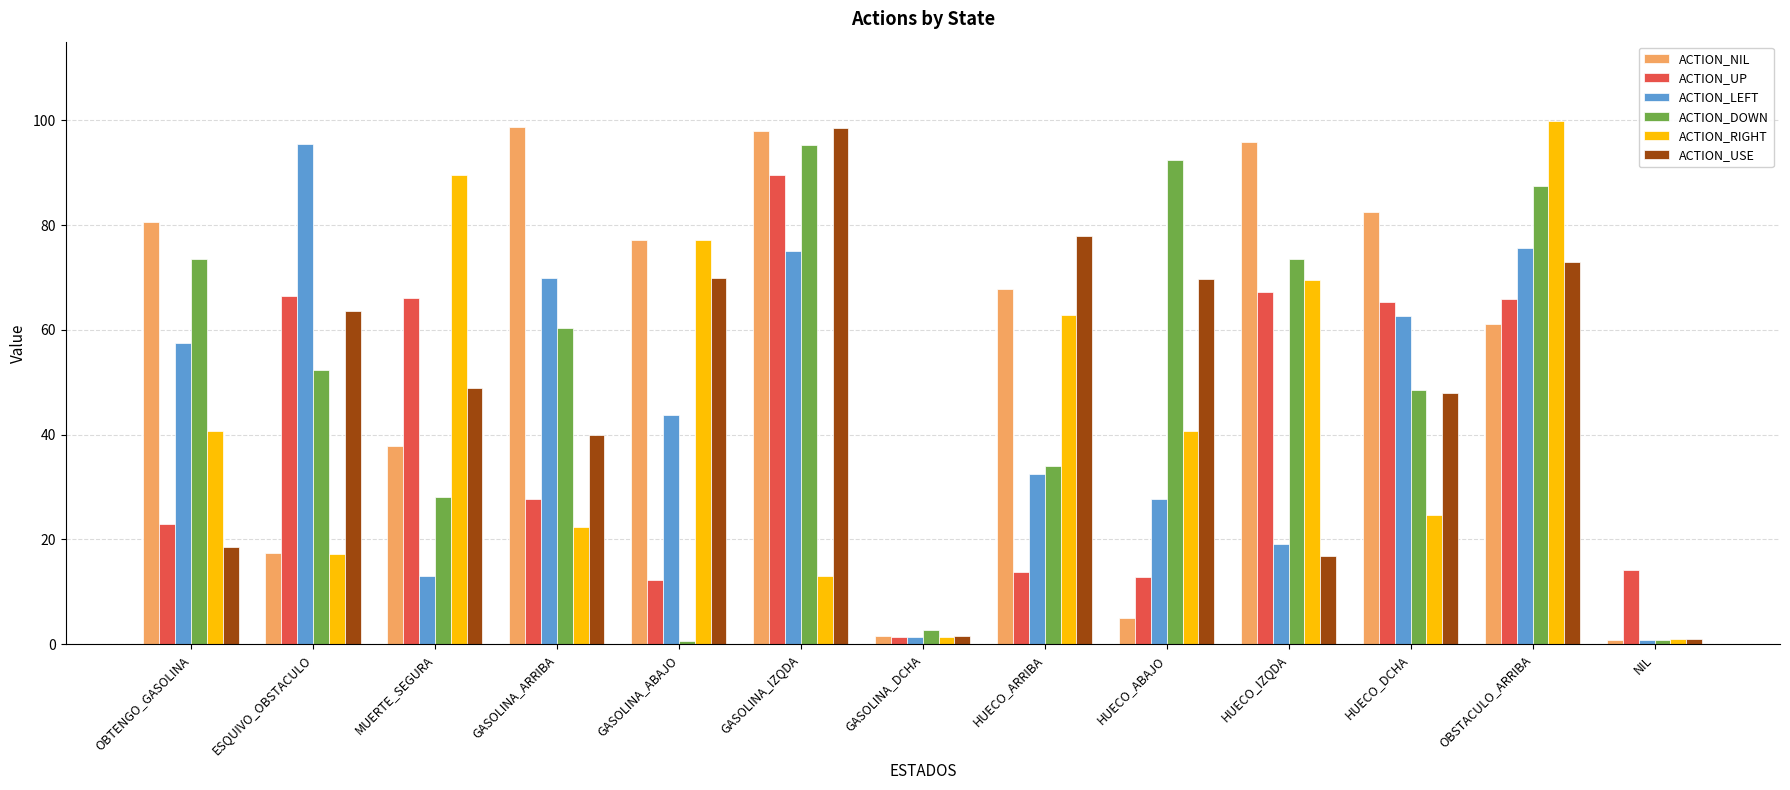

How many bars are there in each group?

6